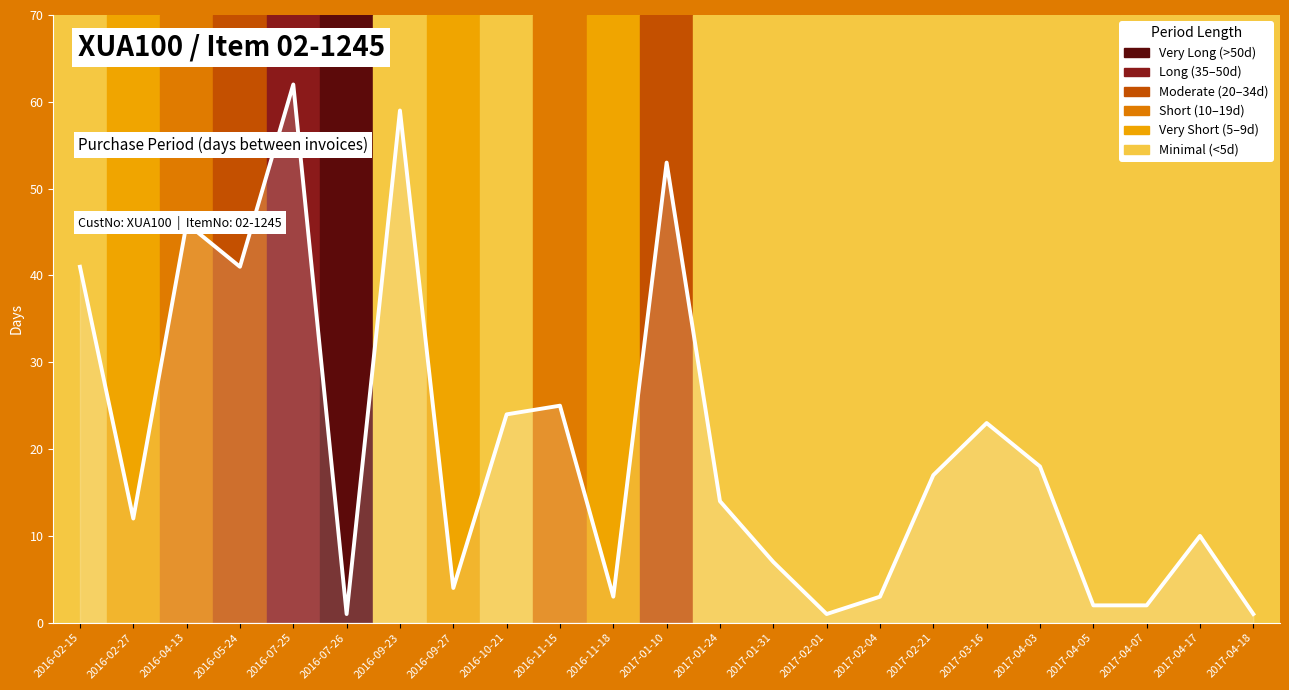

Reading left to right, extract all data points from this chart.

2016-02-15=41	2016-02-27=12	2016-04-13=46	2016-05-24=41	2016-07-25=62	2016-07-26=1	2016-09-23=59	2016-09-27=4	2016-10-21=24	2016-11-15=25	2016-11-18=3	2017-01-10=53	2017-01-24=14	2017-01-31=7	2017-02-01=1	2017-02-04=3	2017-02-21=17	2017-03-16=23	2017-04-03=18	2017-04-05=2	2017-04-07=2	2017-04-17=10	2017-04-18=1